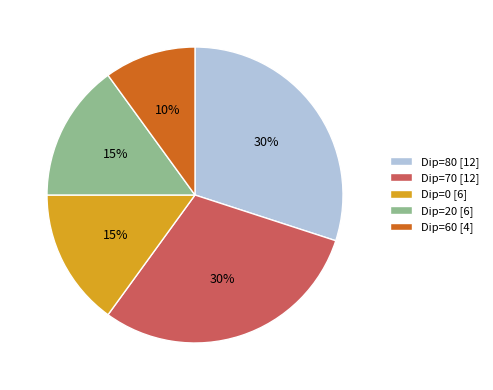

To the nearest percent, what percentage of the pie is Dip=20 [6]?

15%